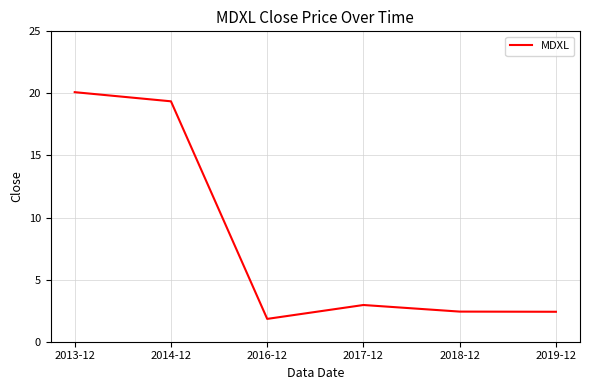

What is the sum of the values at 2019-12 and 2017-12?

5.4